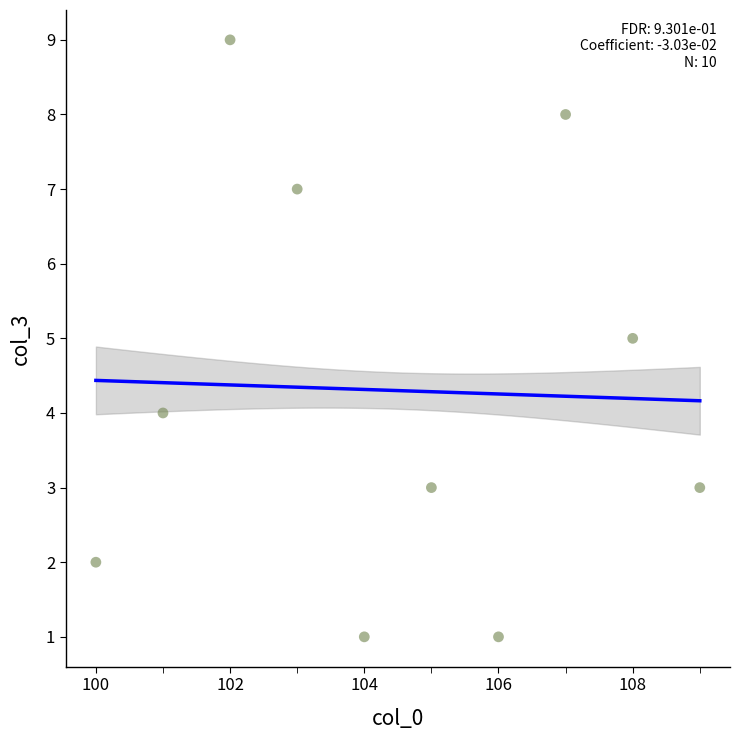

What is the range of X values (max minus min)?

9